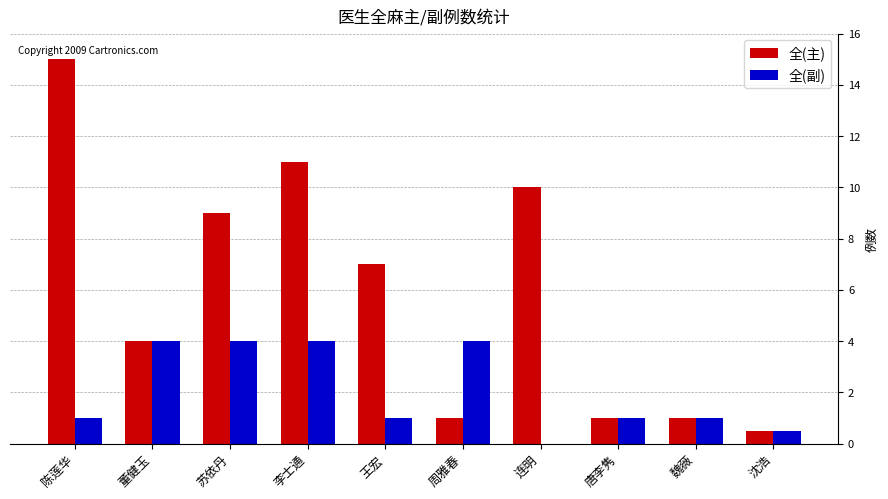

The value of 全(主) at 王宏 is 9.3. True or false?

False